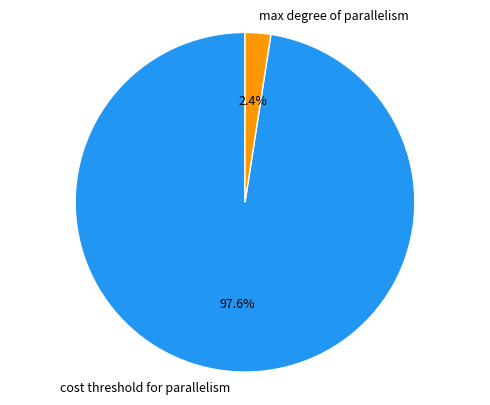

Is there a majority slice in this chart?

Yes